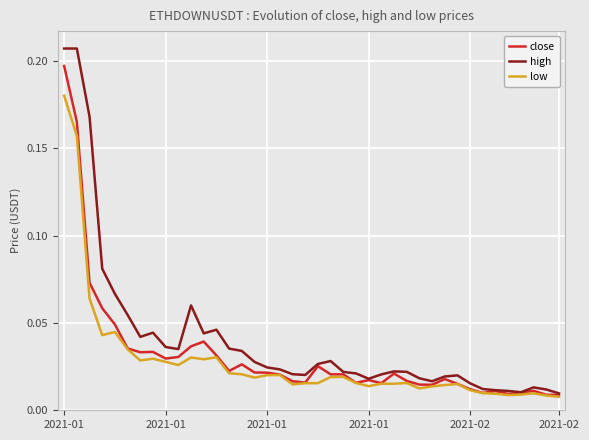

Does the chart display data point markers on the line(s)?

No